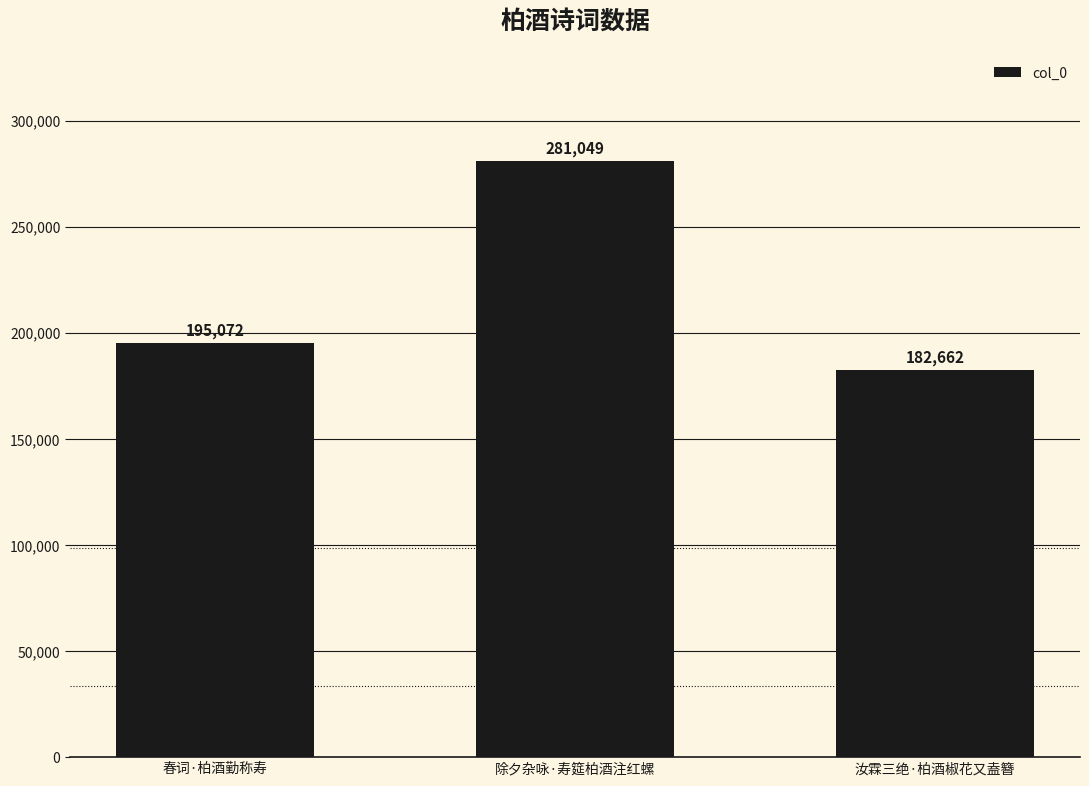

Are the bars horizontal?

No